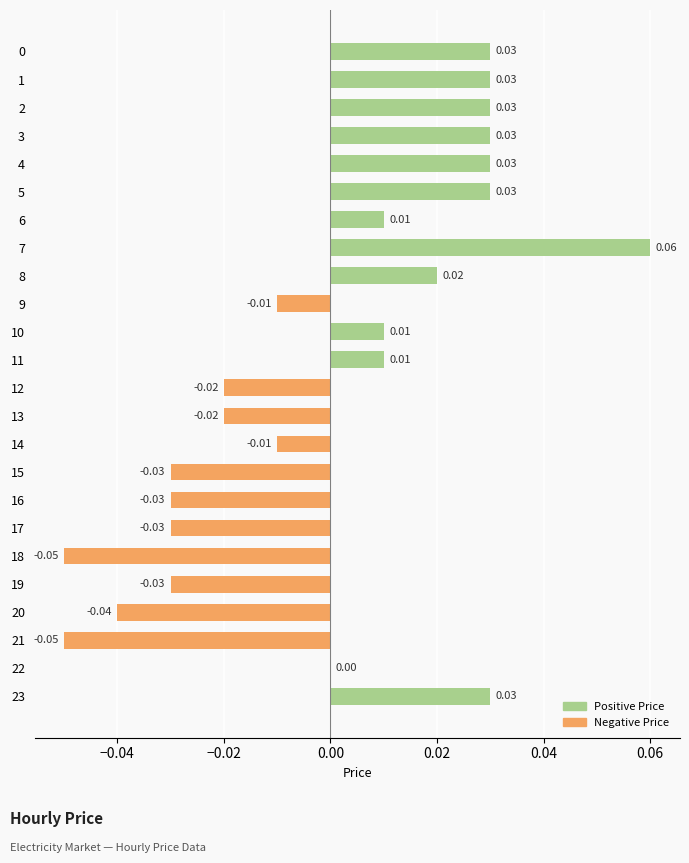

Which has a higher value, 20 or 3?

3